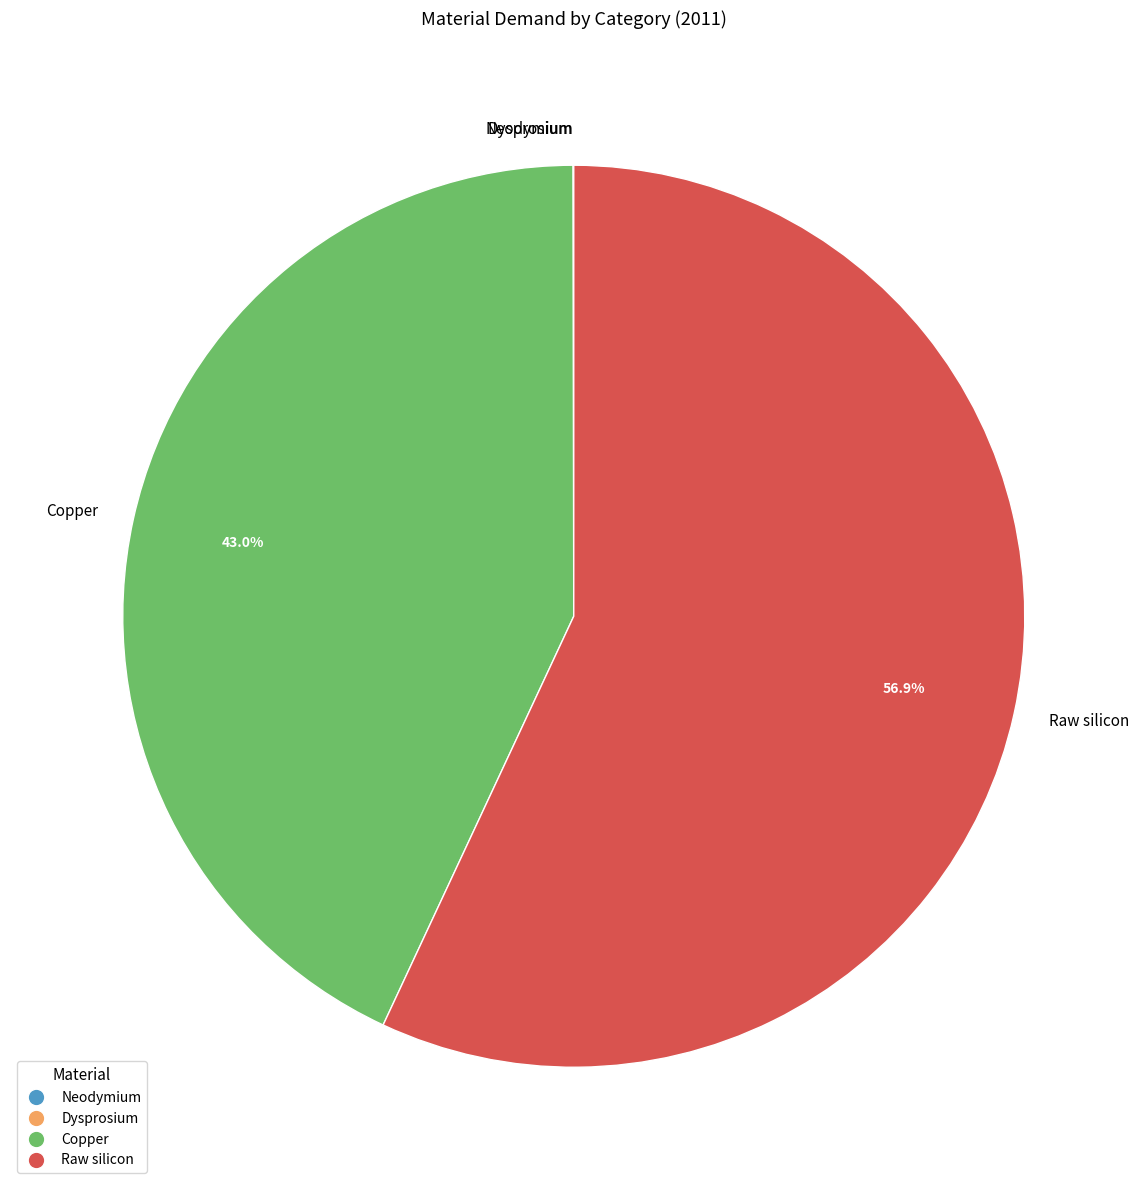

Between Raw silicon and Copper, which is larger?

Raw silicon